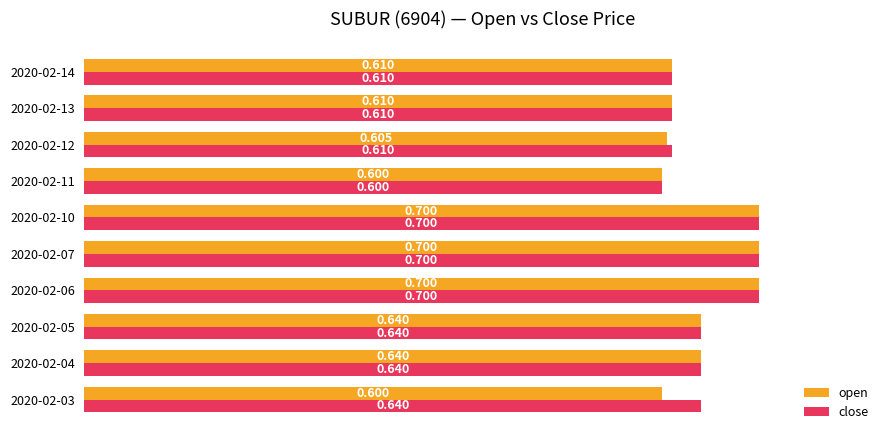

What is the difference between the maximum and second lowest values in the open series?

0.1